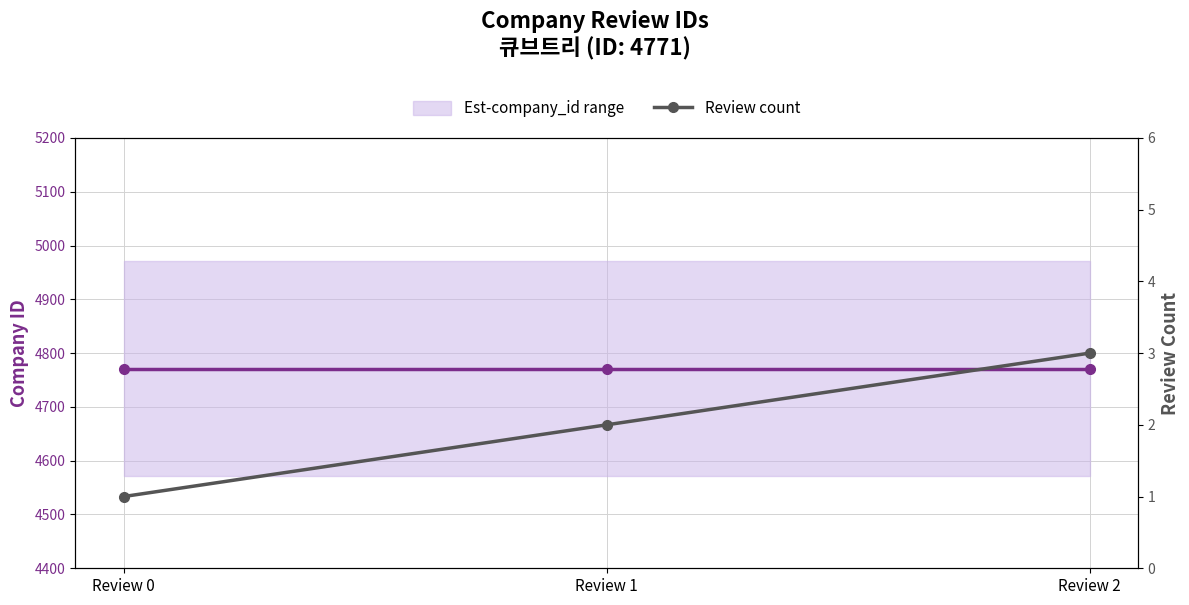

What is the value of the company_id point at the 3rd from the left?

4771